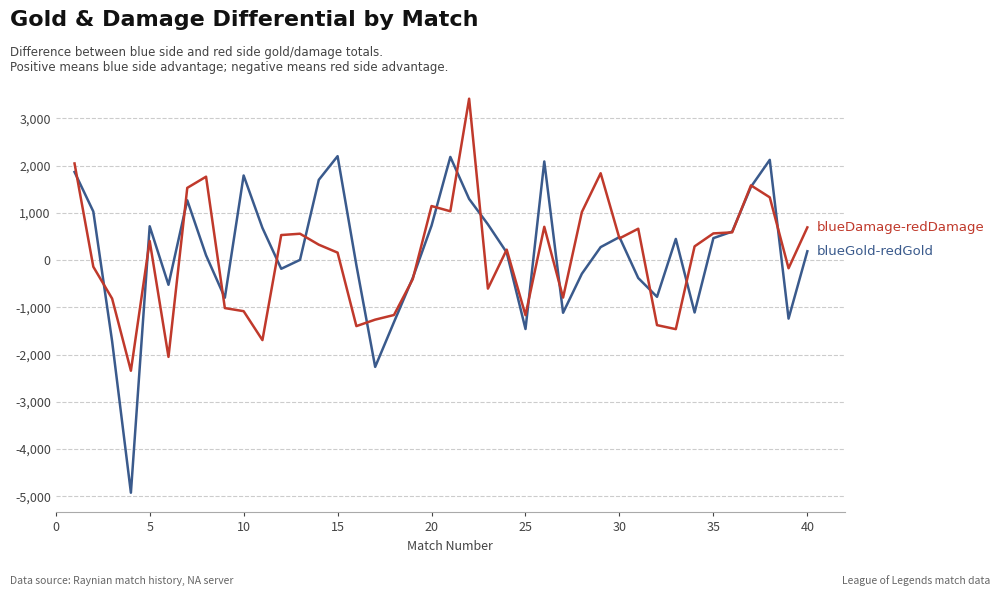

What is the maximum value shown in the chart?

3414